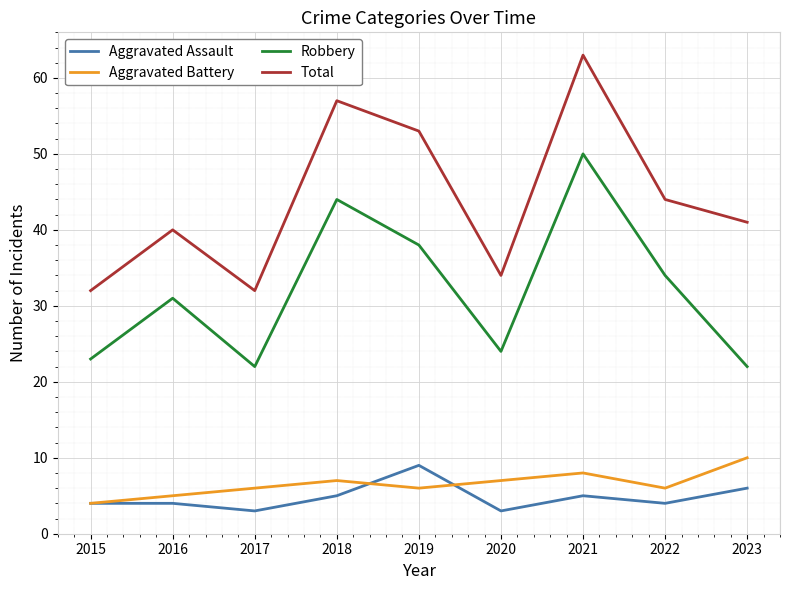

Count the Aggravated Assault values in the range 4 to 5.

5